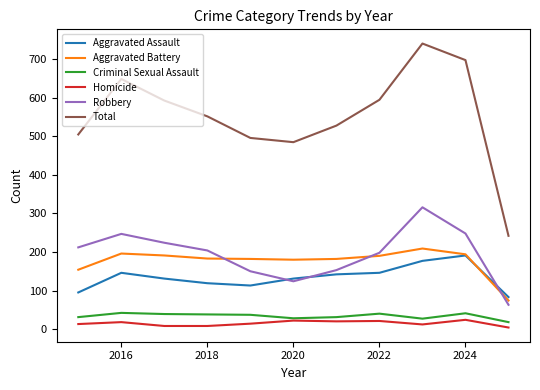

True or false: Criminal Sexual Assault and Robbery intersect in this chart.

False